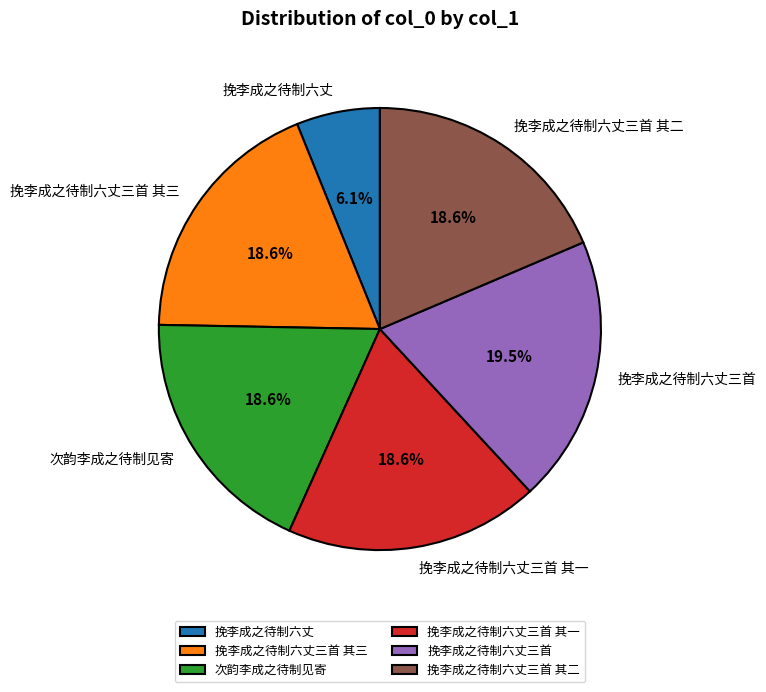

Is 挽李成之待制六丈三首 the majority of the pie?

No